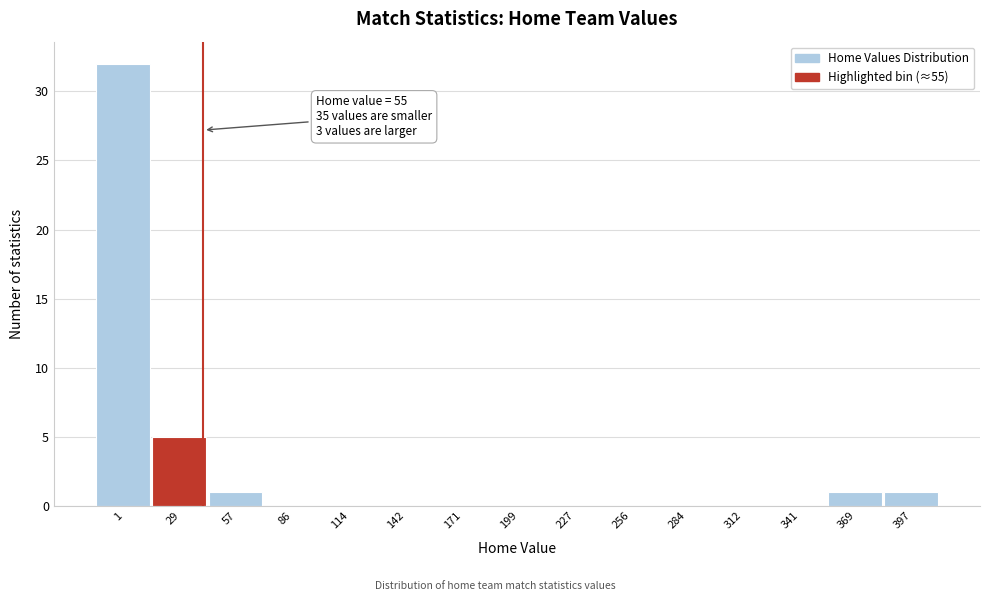

Reading left to right, list all the values displayed in this chart.

1=32	29=5	57=1	86=0	114=0	142=0	171=0	199=0	227=0	256=0	284=0	312=0	341=0	369=1	397=1